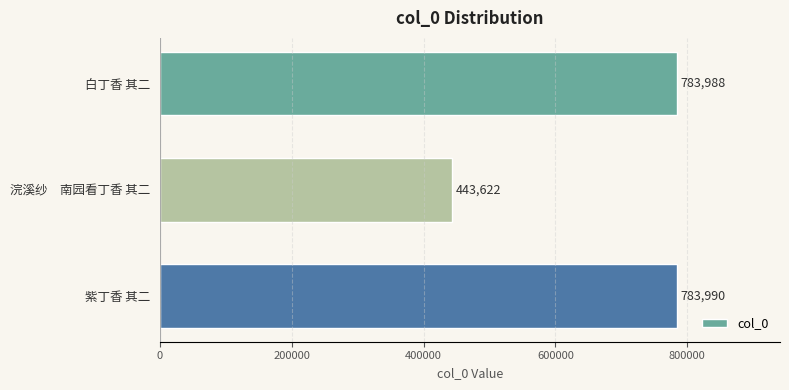

What is the label of the 2nd bar from the top?

浣溪纱　南园看丁香 其二